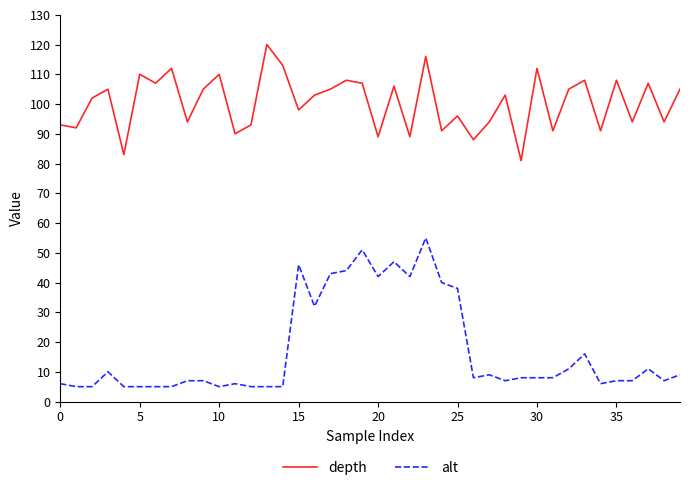

What is the sum of all depth values?

4018